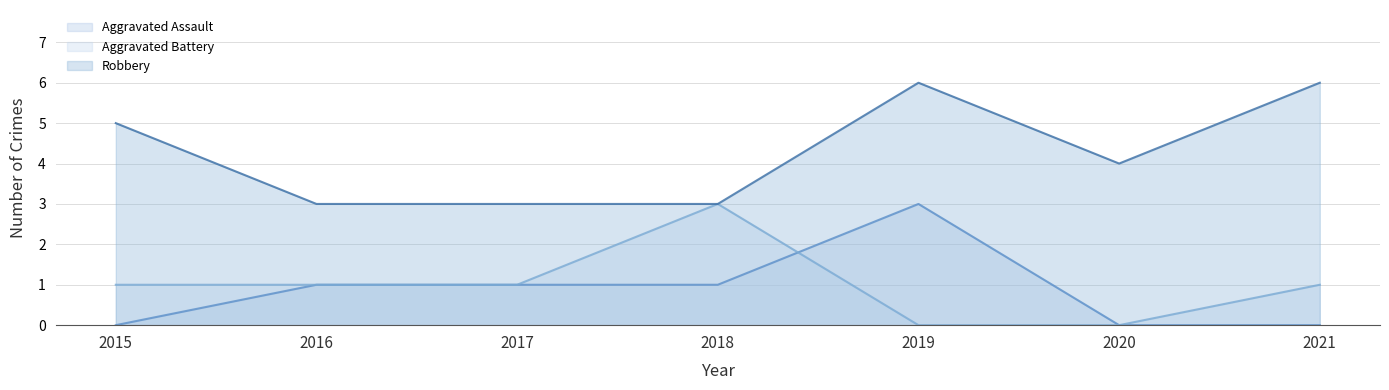

Which category has the highest value across all series?

2019